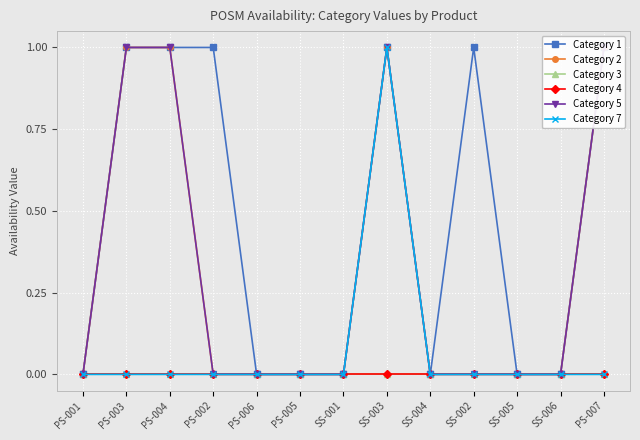

Where is the first local maximum for Category 2?

SS-003